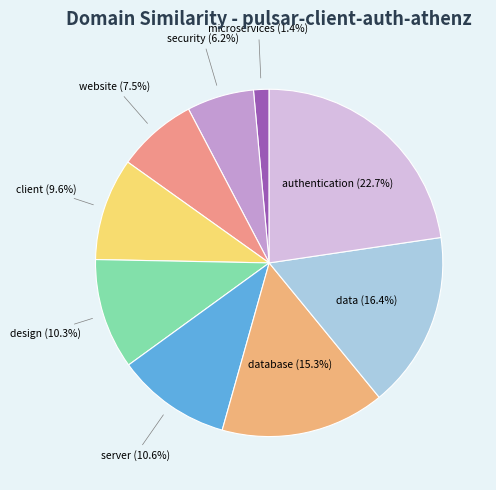

What is the total percentage of server (10.6%) and authentication (22.7%)?

33.3%